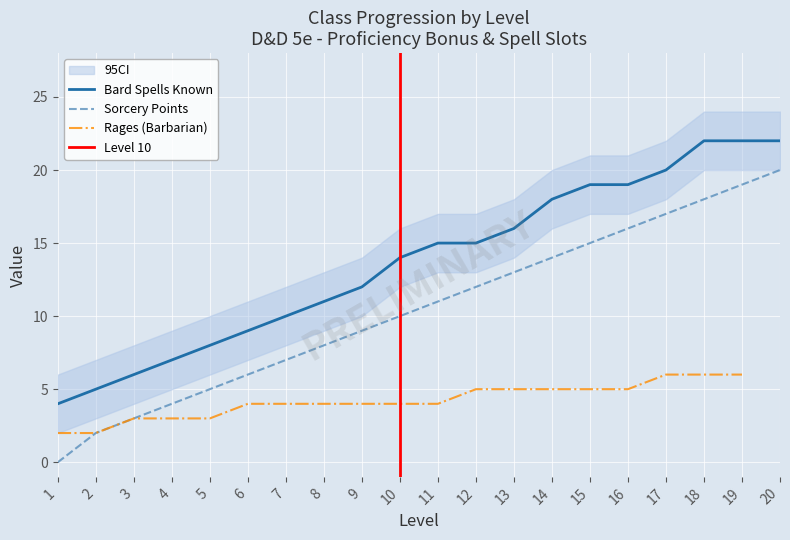

Where does the Bard Spells Known series first go above 15?

13